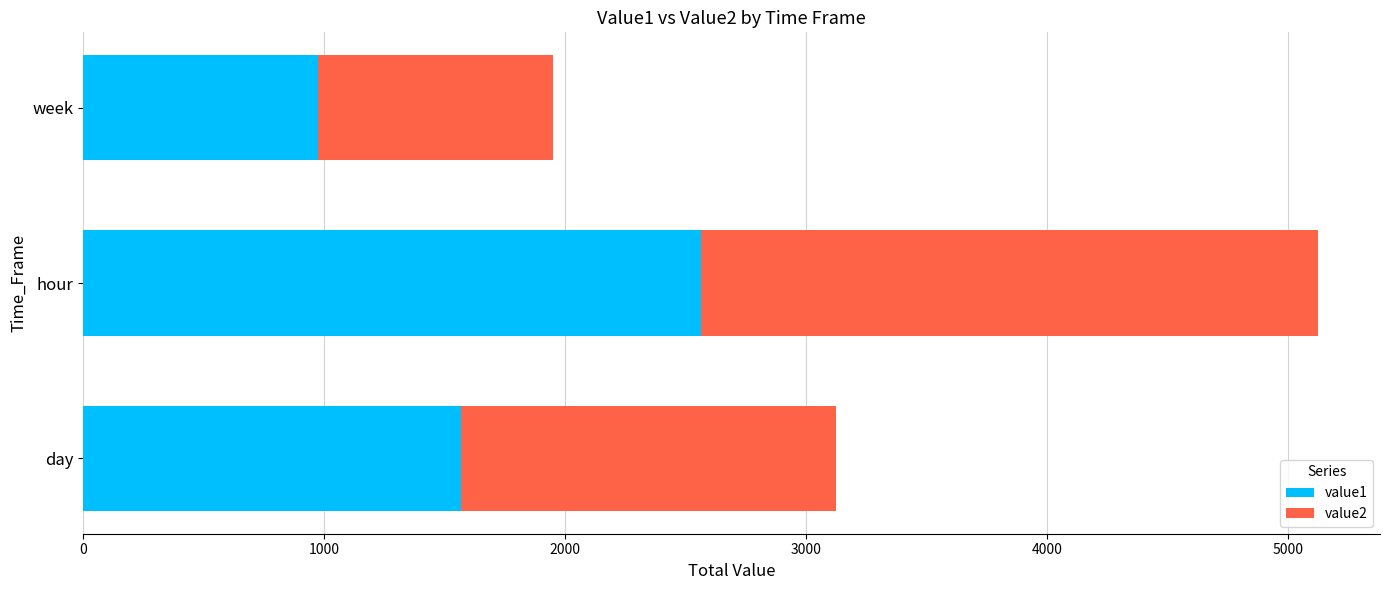

What is the highest value of the value1 series?

2564.0